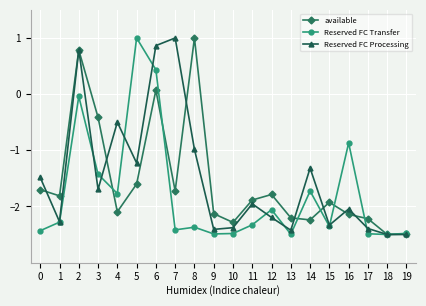

Rank the series at 7 from highest to lowest value.

Reserved FC Processing, available, Reserved FC Transfer